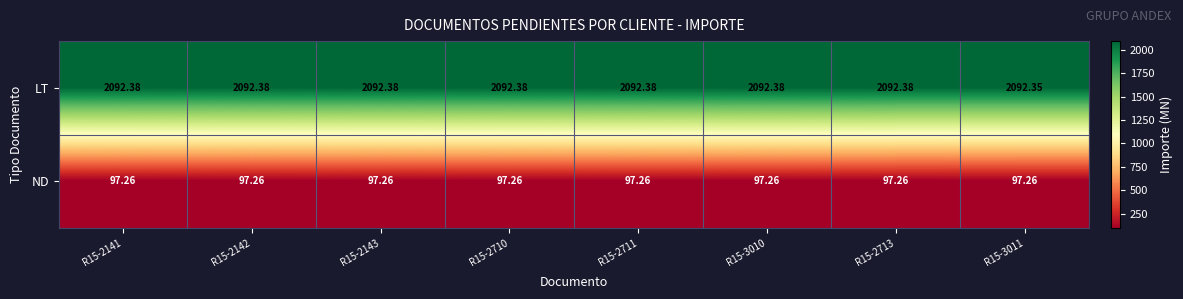

Which series has the largest total across all categories?

LT